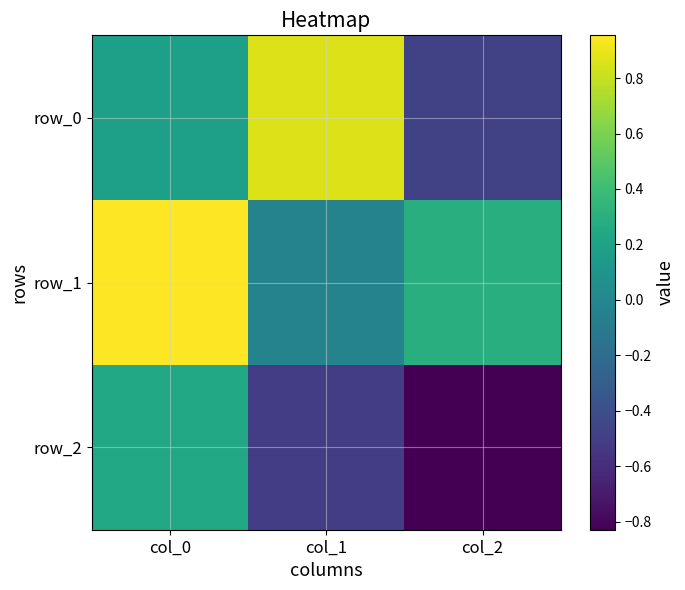

Which category has the lowest value across all series?

col_2